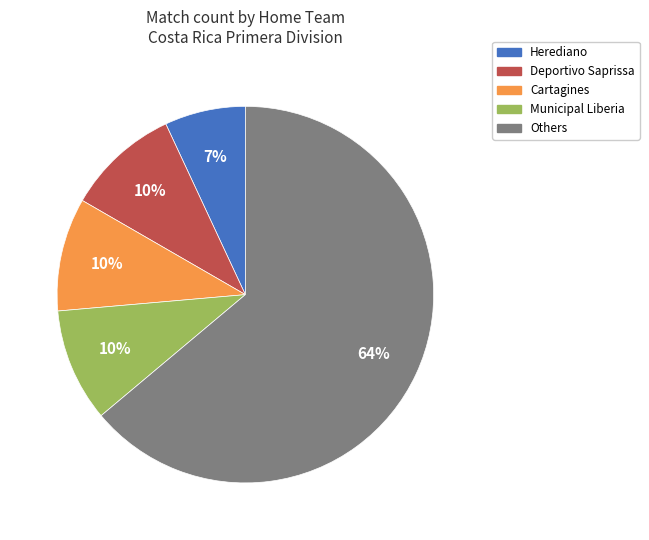

Does any single category account for the majority?

Yes